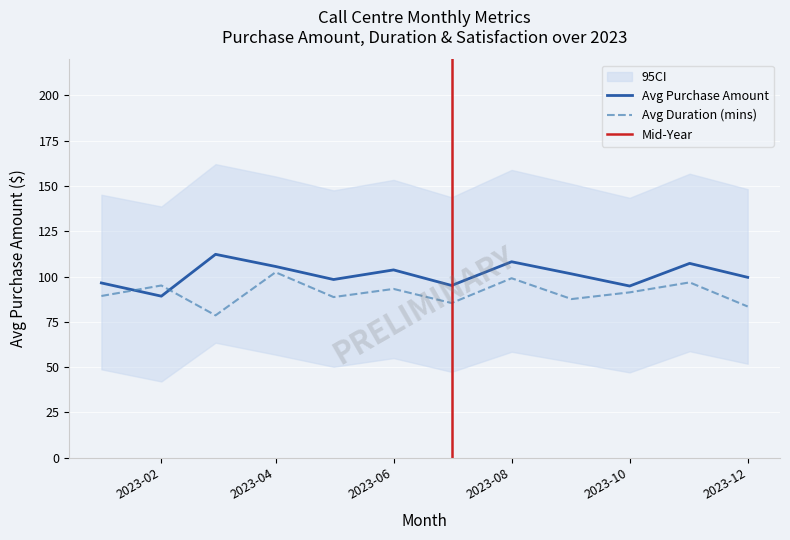

How many interior local peaks does the Avg Duration series have?

5